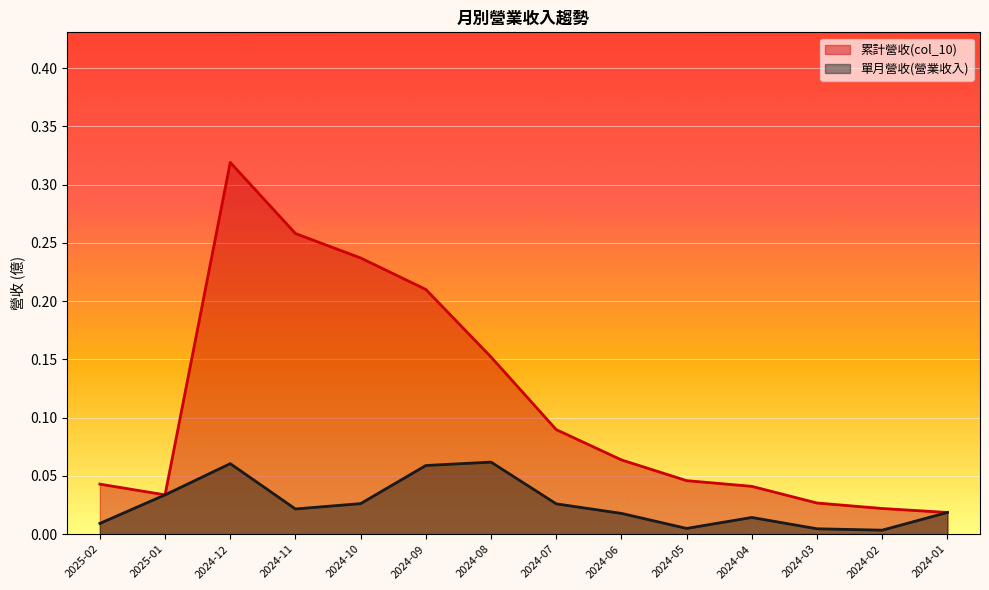

At which category is the sum across all series the highest?

2024-12